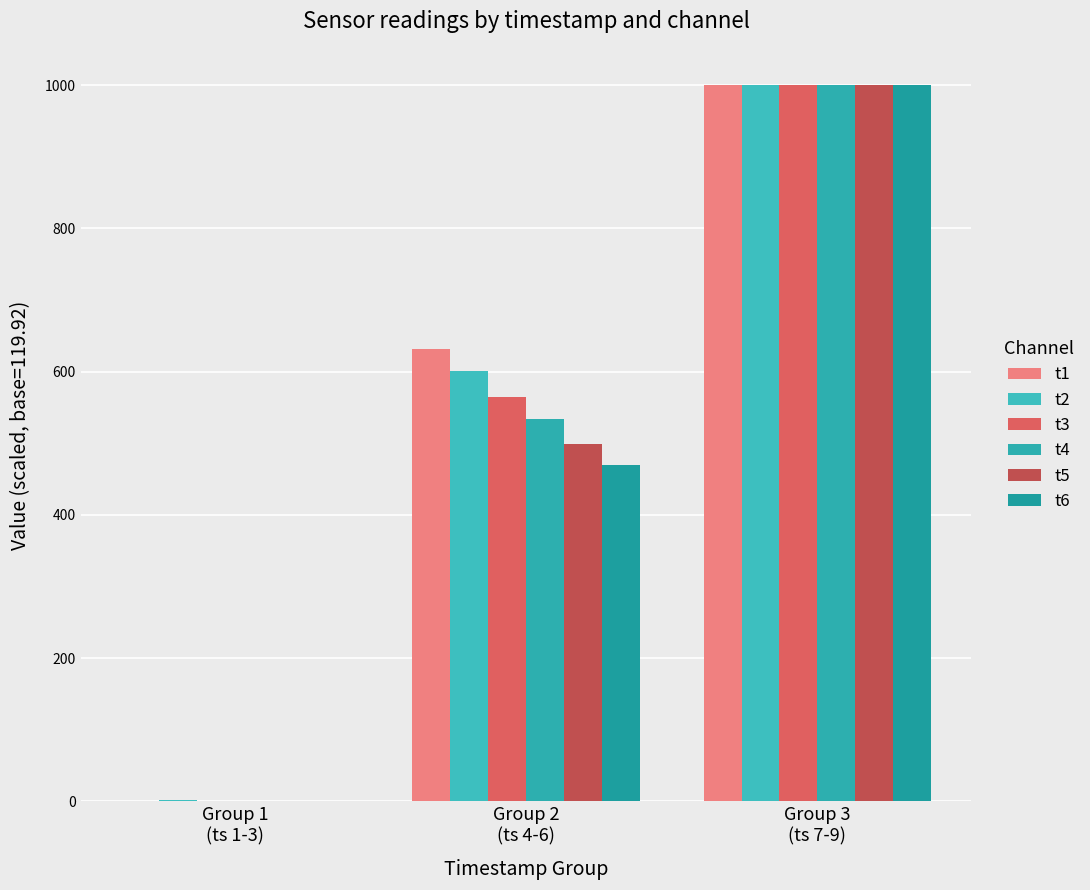

How many categories are shown in the chart?

3